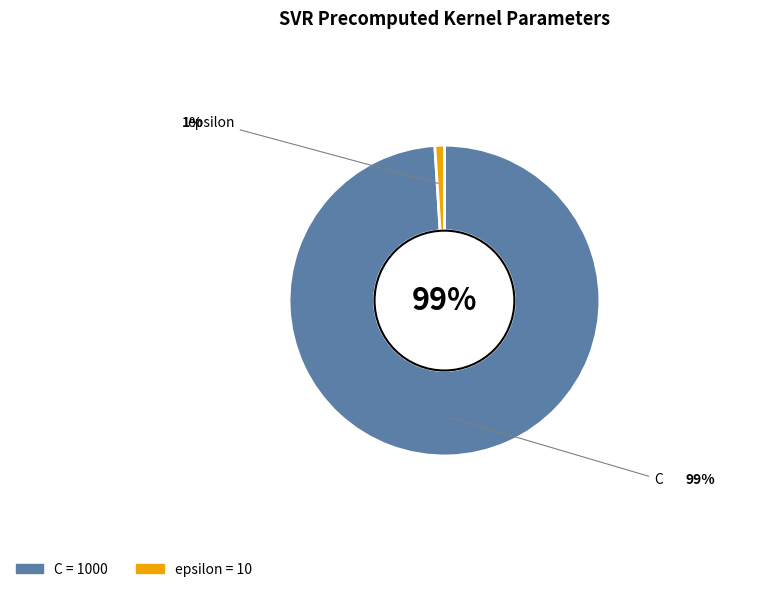

Combined, do C and epsilon account for over 50%?

Yes